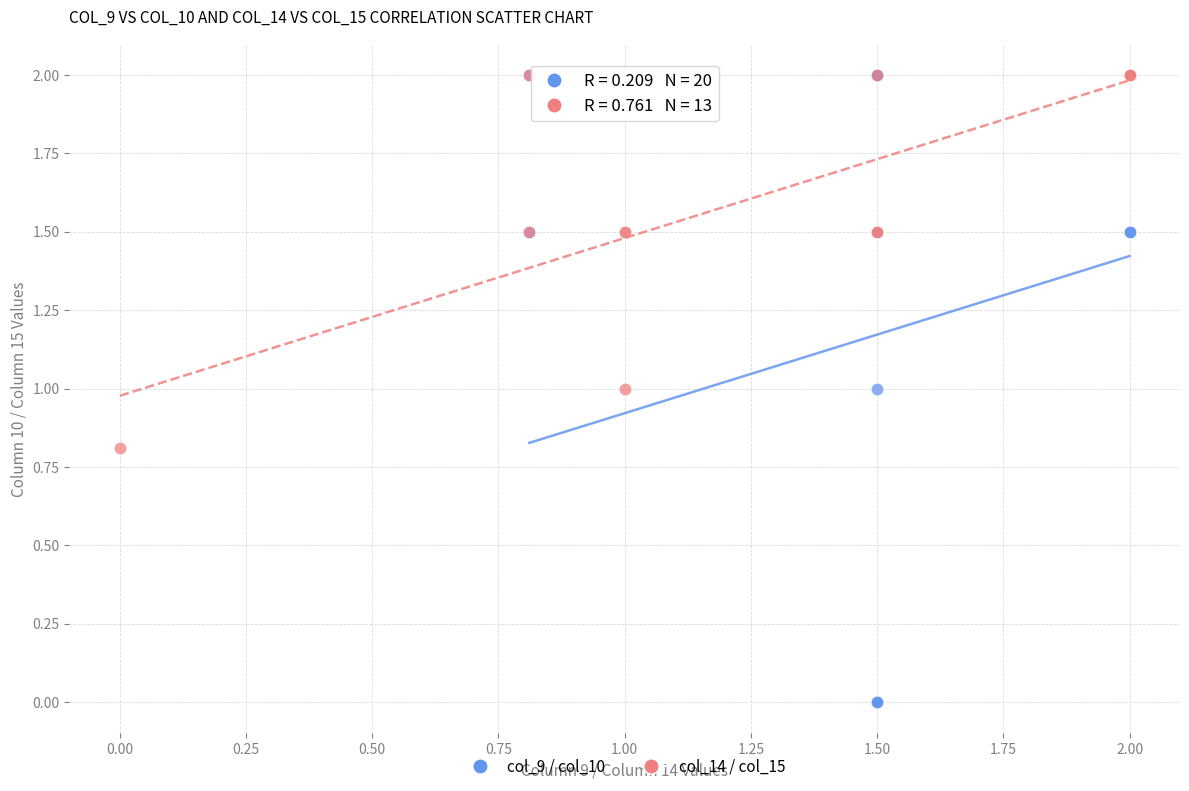

Which series reaches the minimum Y coordinate?

col_9 / col_10